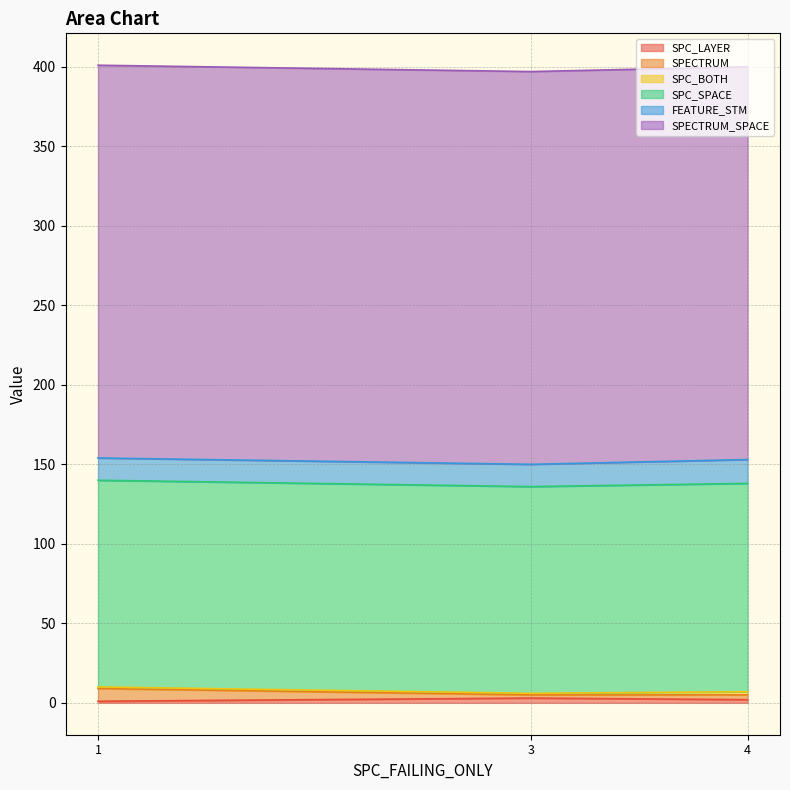

At how many categories does at least one series exceed 193?

3